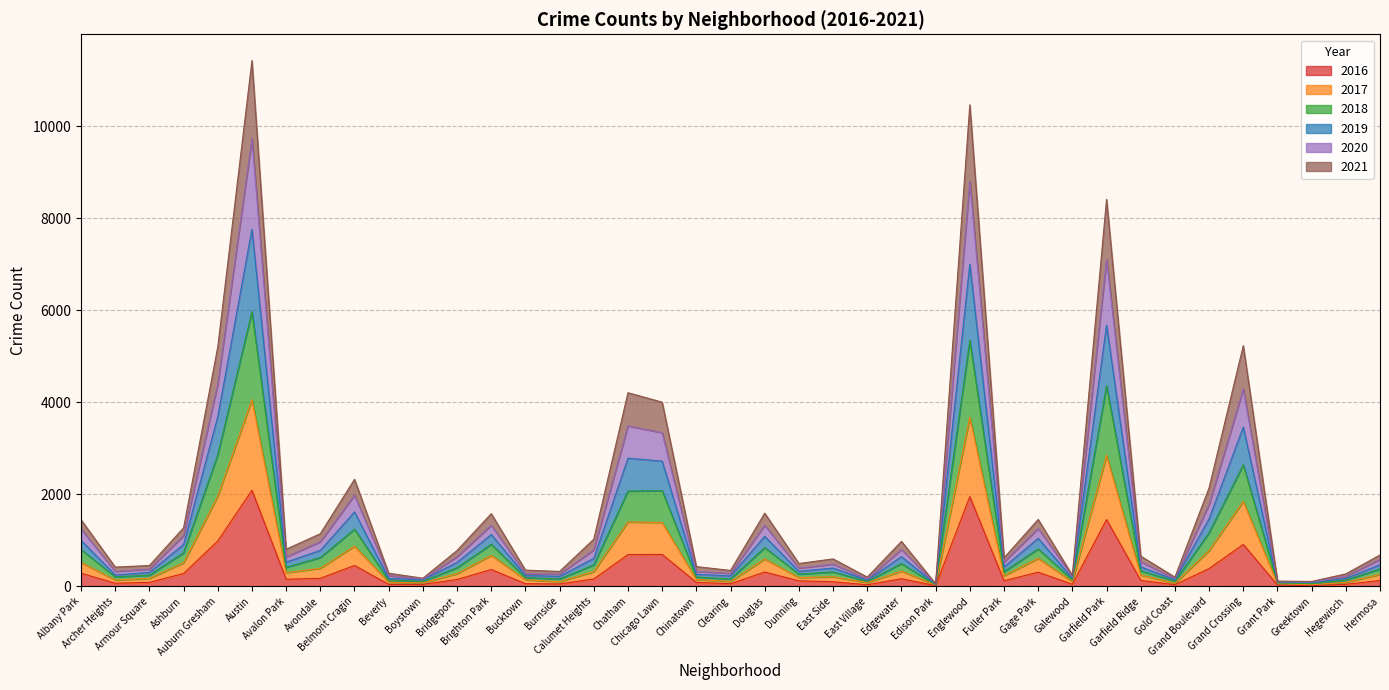

Where is 2020 nearest to the value 3900?

Auburn Gresham